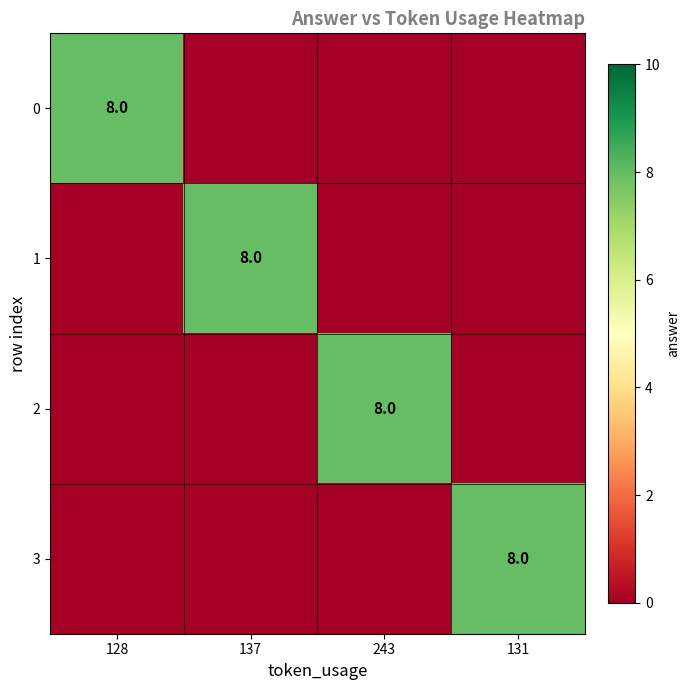

How many series are shown in this chart?

4